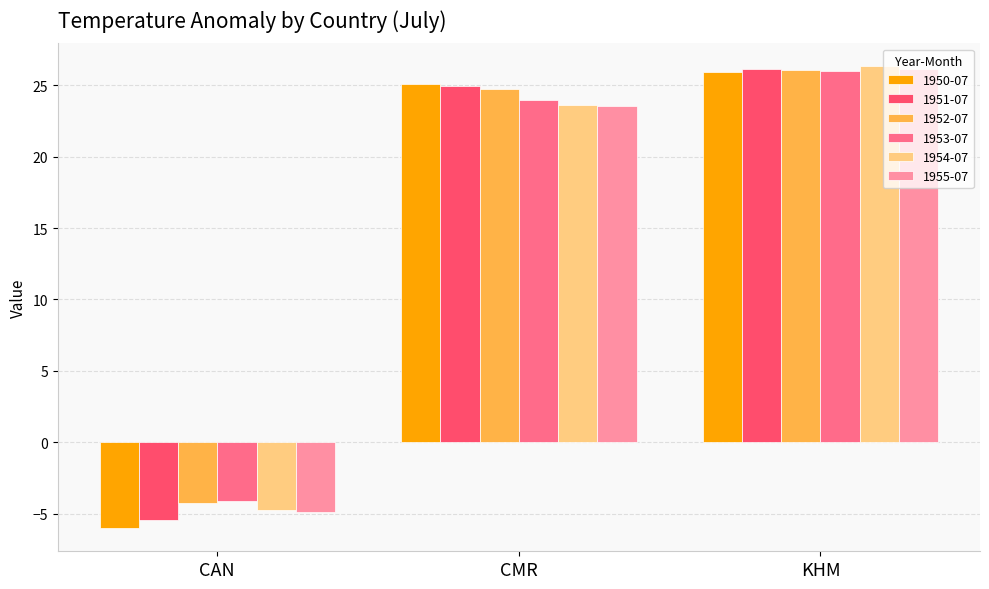

What is the average value of the 1950-07 series?

15.0